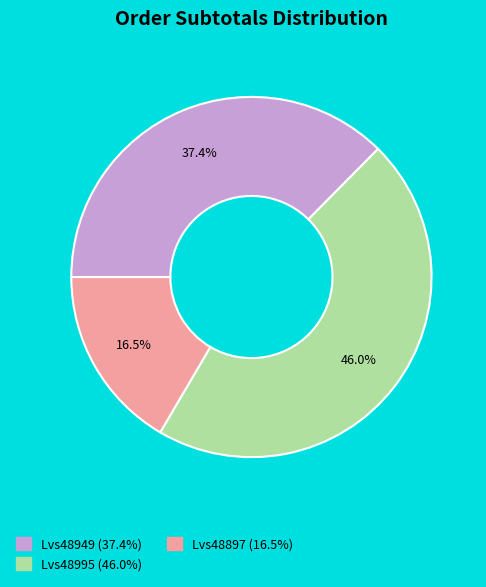

How many segments does this pie chart have?

3